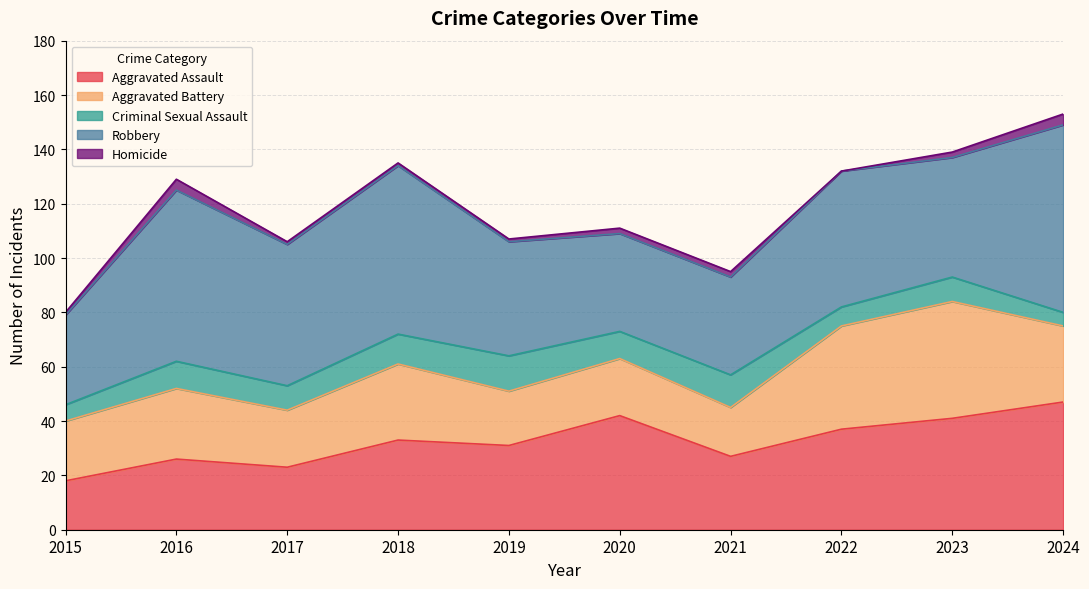

What is the value of the Aggravated Battery point at the 5th from the left?

20